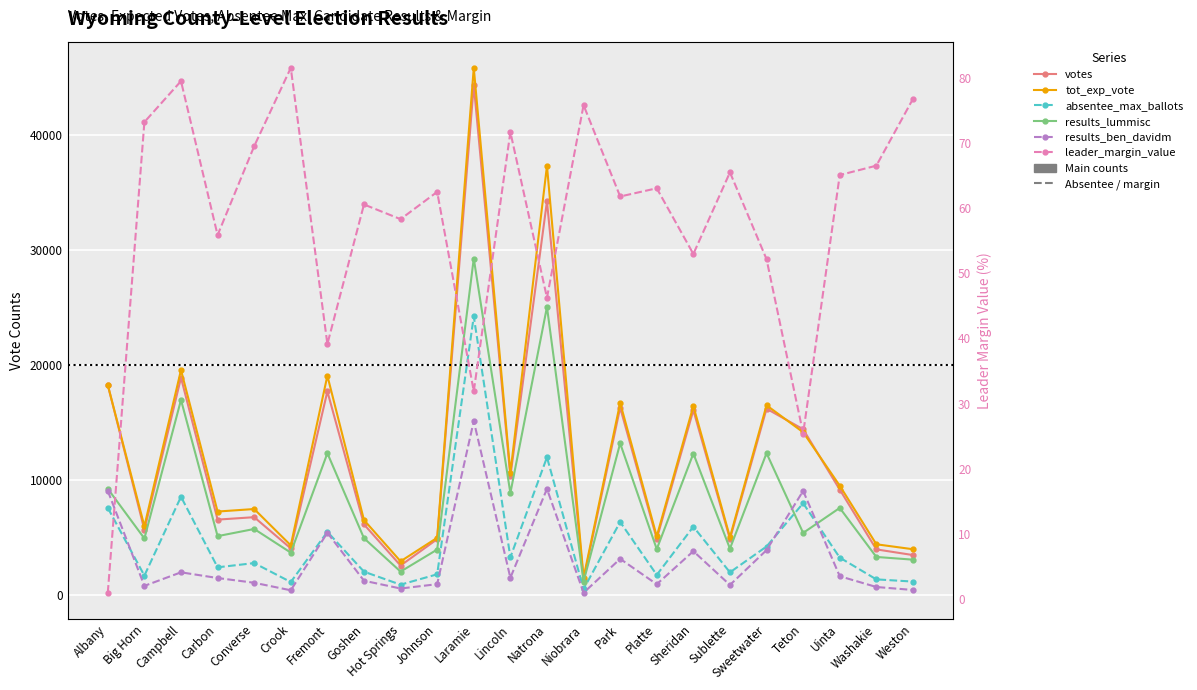

At how many categories does at least one series exceed 37460?

1